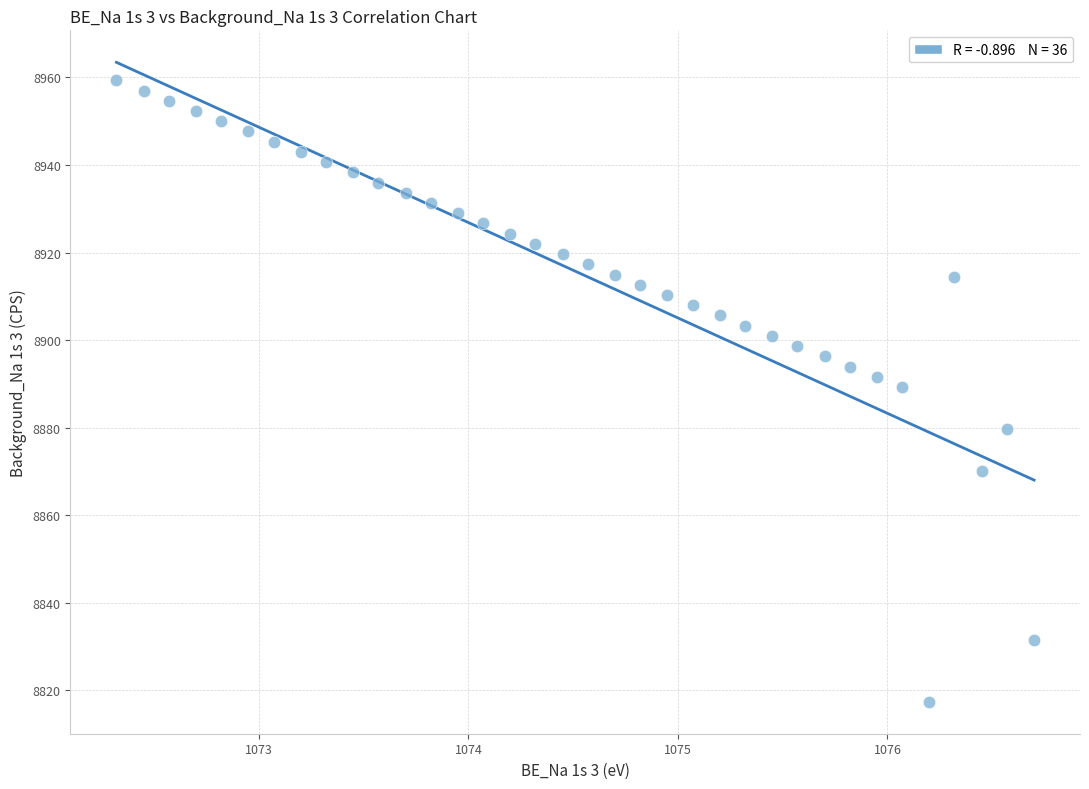

What is the range of Y values (max minus min)?

141.9